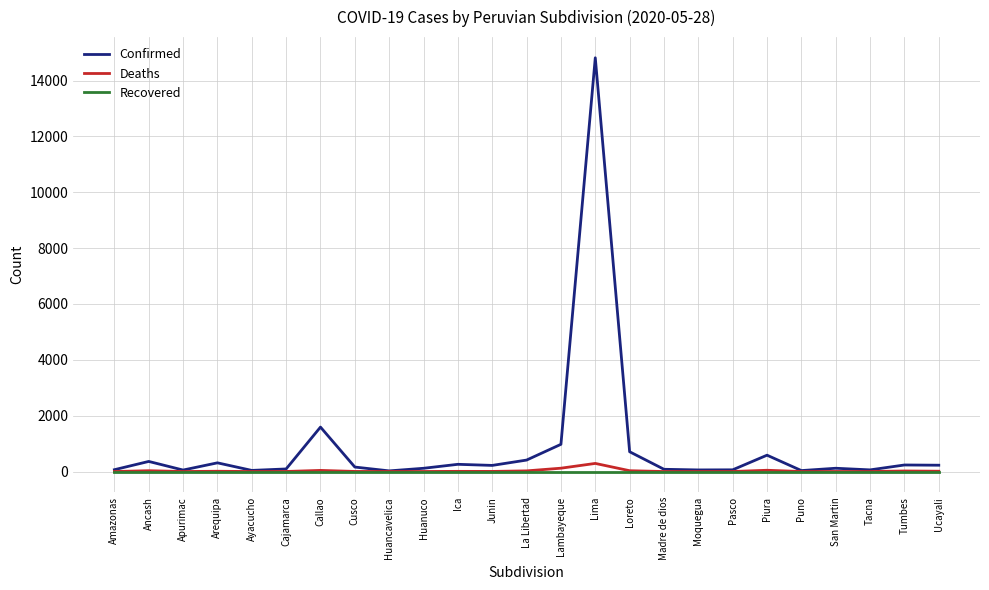

How many values in the Confirmed series are below 160?

12